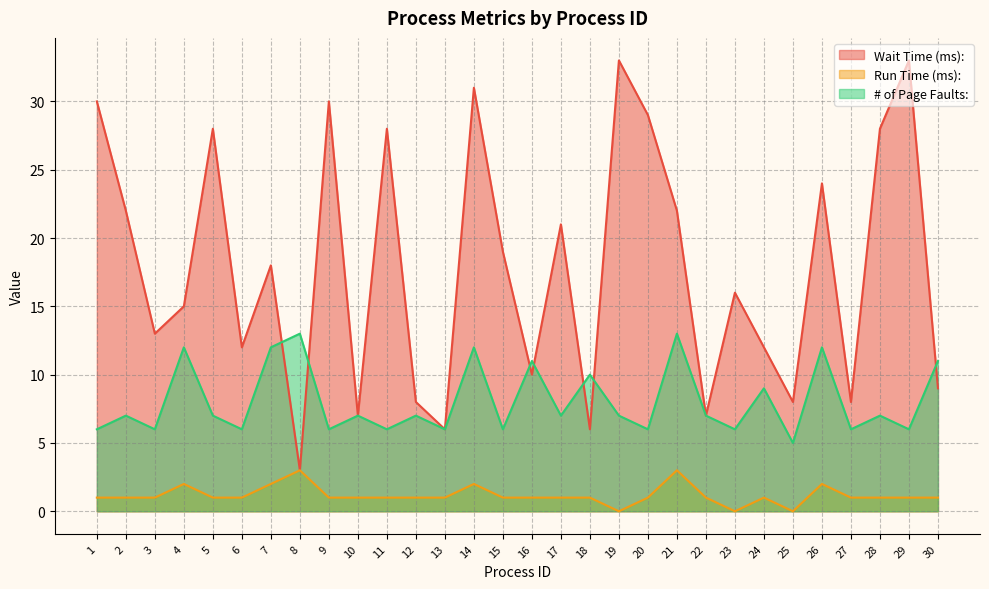

Where does the # of Page Faults: series first go above 7?

4